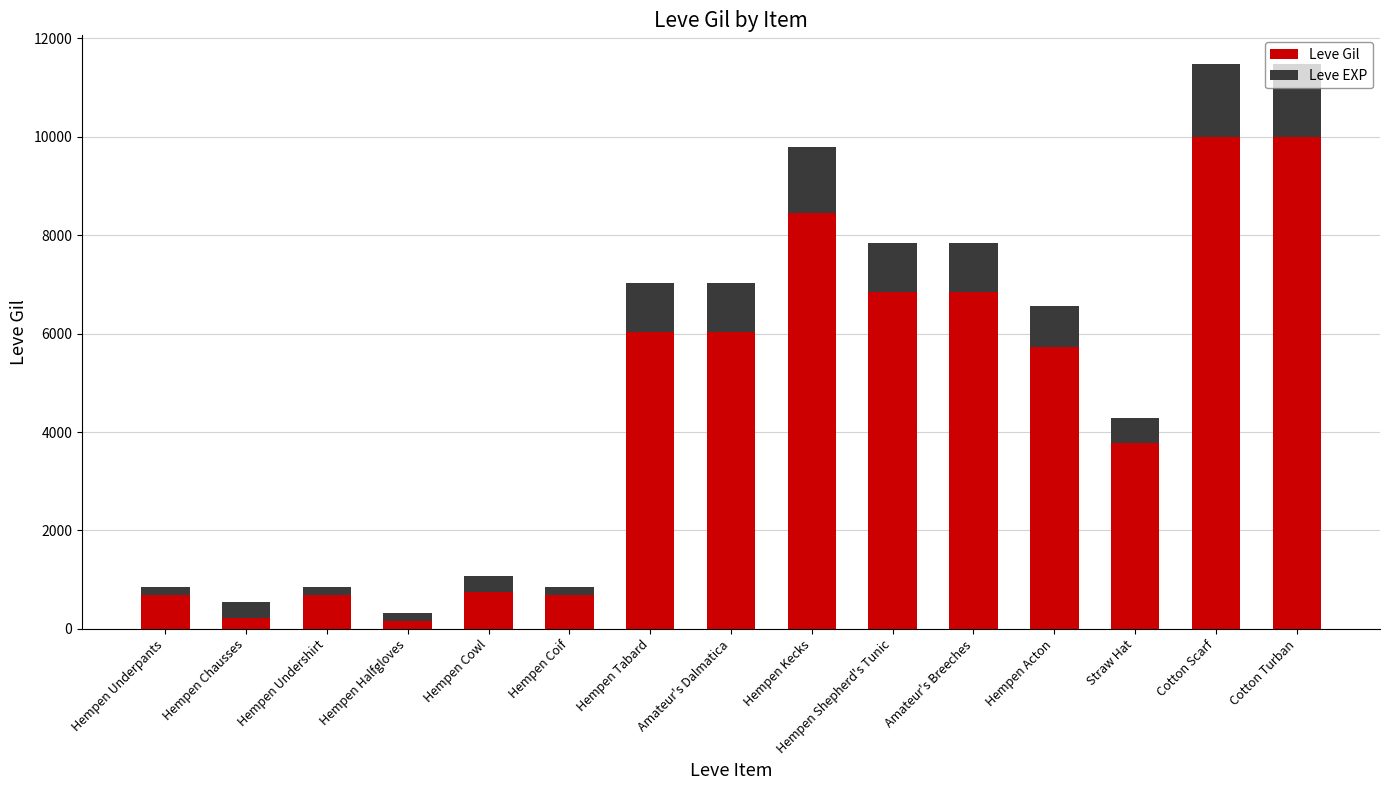

How many values in the Leve Gil series are below 5730?

7